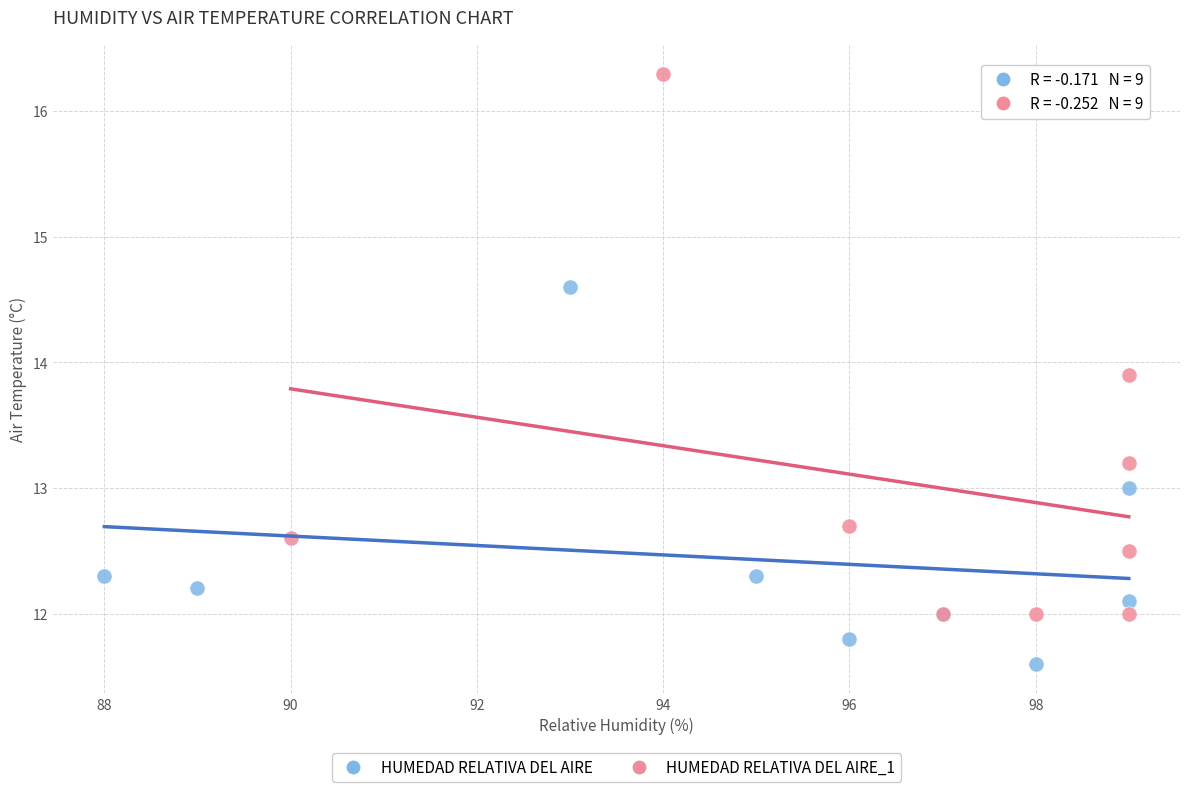

What are all the series names shown in the legend?

HUMEDAD RELATIVA DEL AIRE, HUMEDAD RELATIVA DEL AIRE_1